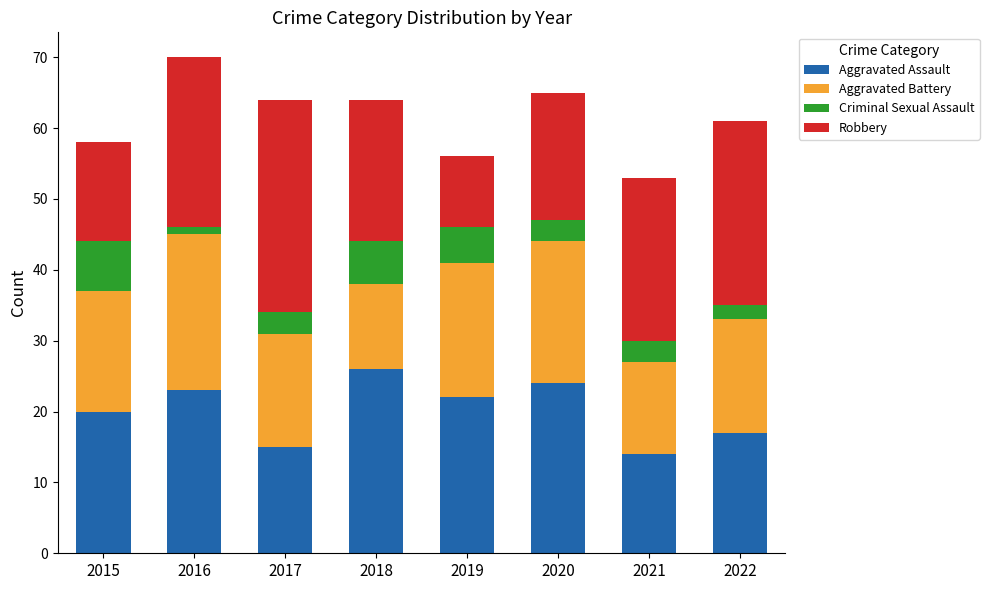

What is the lowest value of the Aggravated Assault series?

14